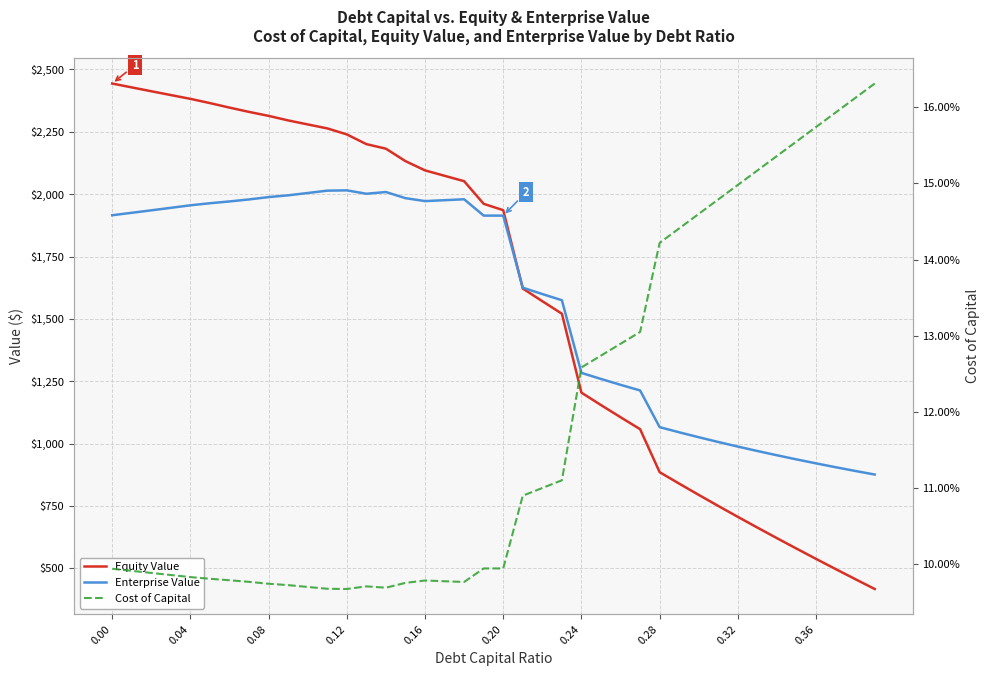

How many interior local peaks does the Enterprise Value series have?

3